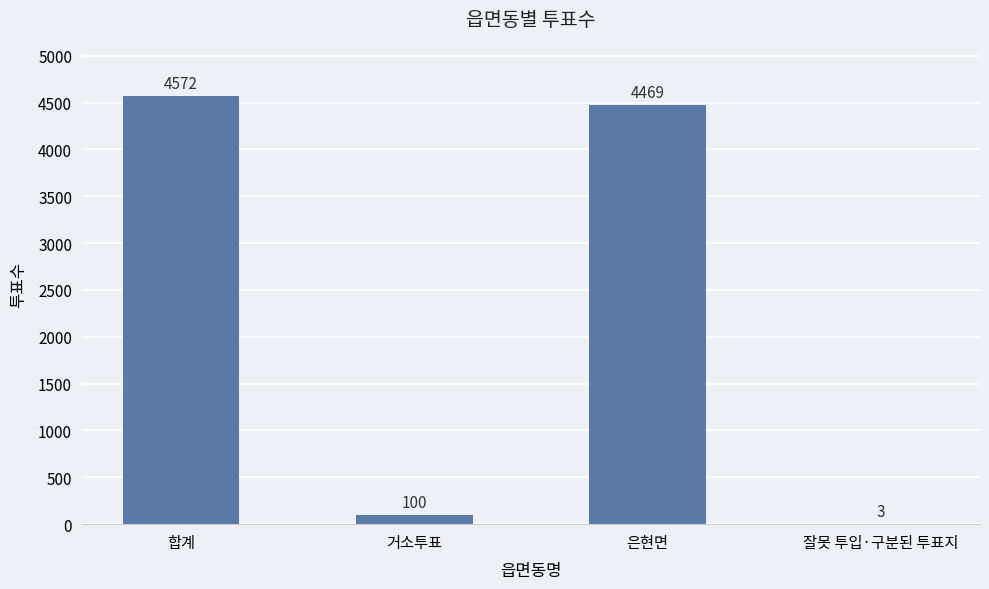

What is the sum of the values at 잘못 투입·구분된 투표지 and 거소투표?

103